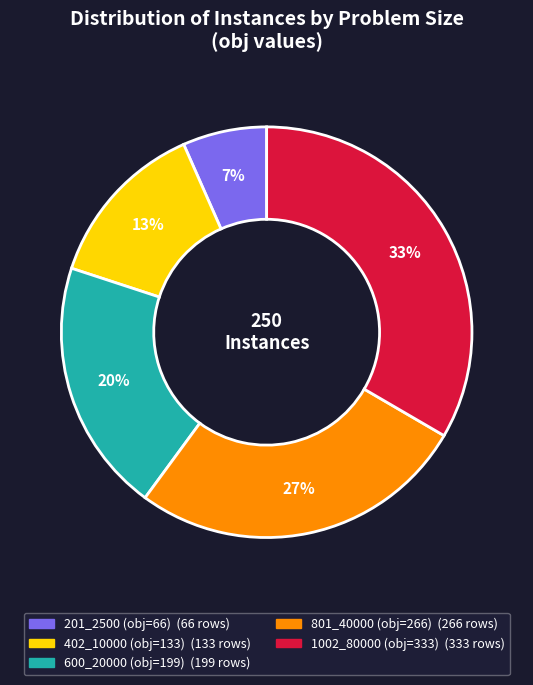

Is the sum of 1002_80000 (obj=333) and 801_40000 (obj=266) greater than half?

Yes